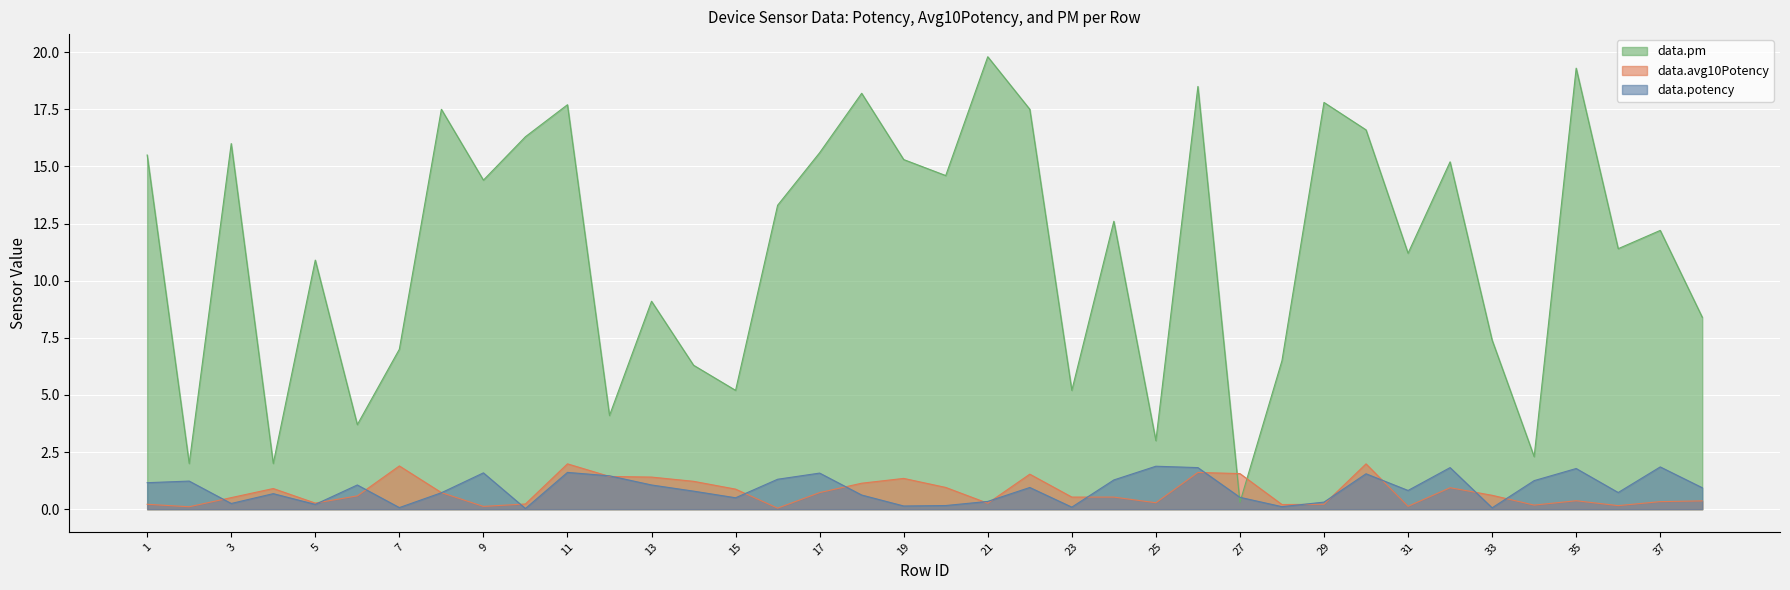

What is the maximum value for data.pm?

19.8